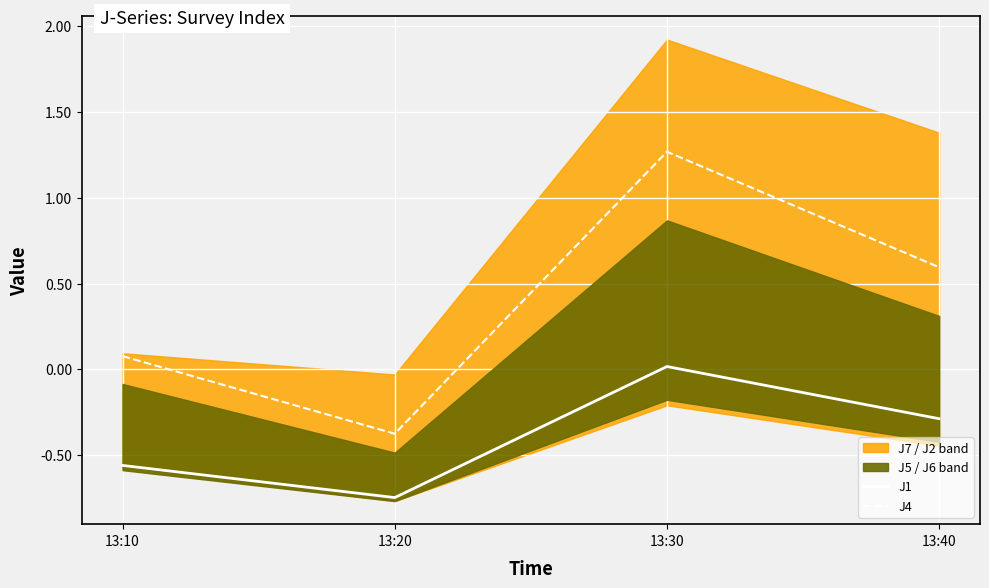

How many positive values does the J4 series have?

3